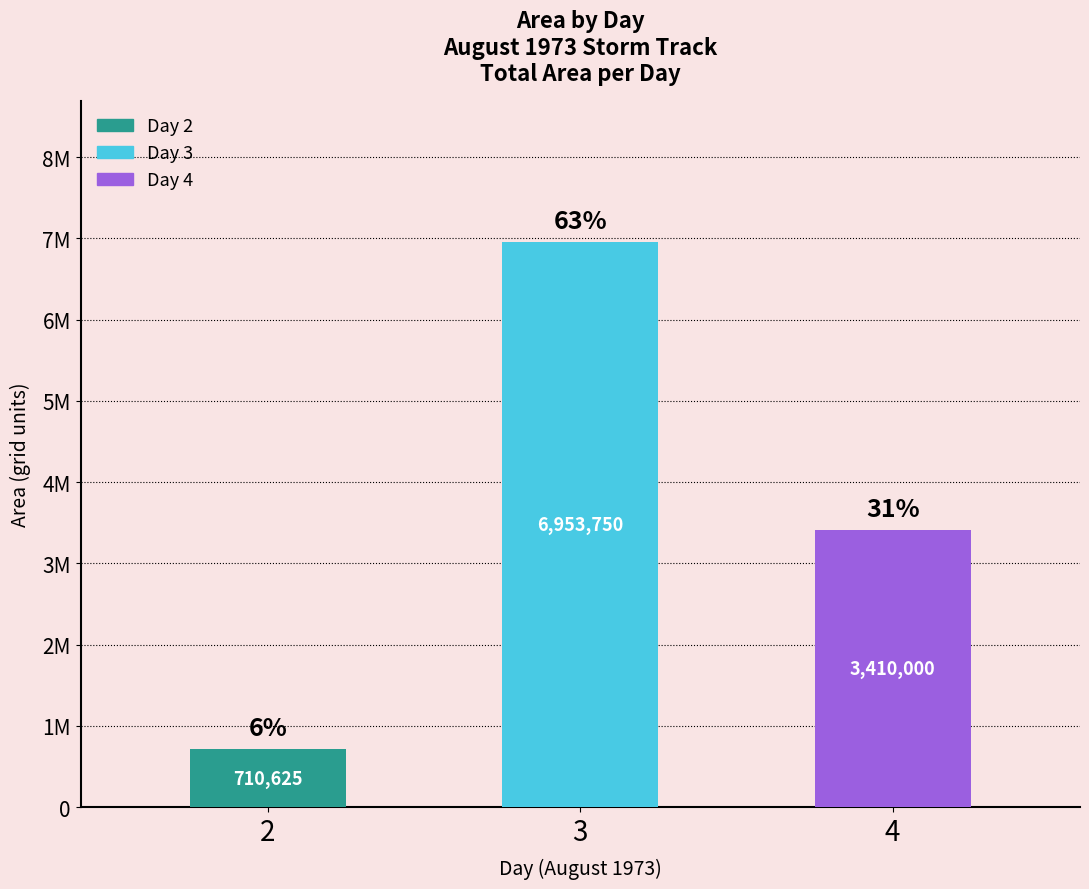

At which label does the data first exceed 3410000?

3